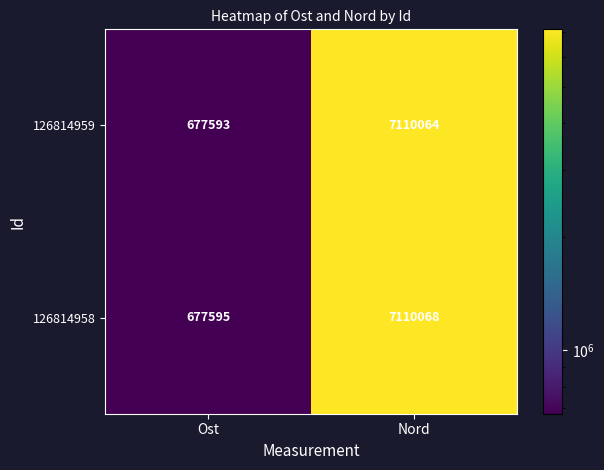

Rank the series by their average value, from highest to lowest.

126814958, 126814959